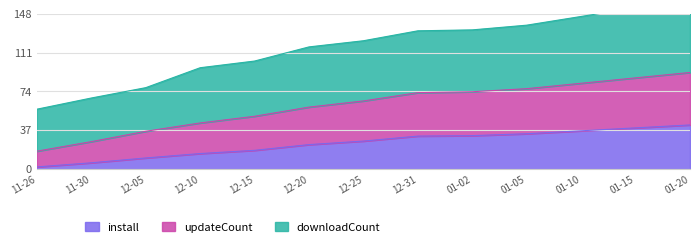

The install series shows 9.7 at 12-25. True or false?

False